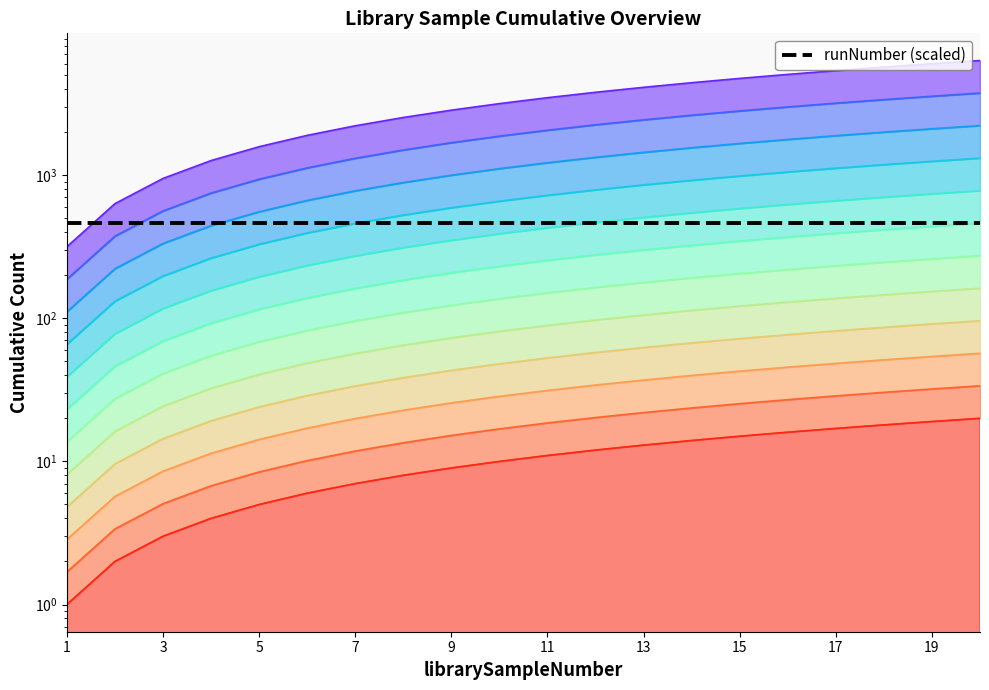

What is the change in value from 14 to 18?

+54.8